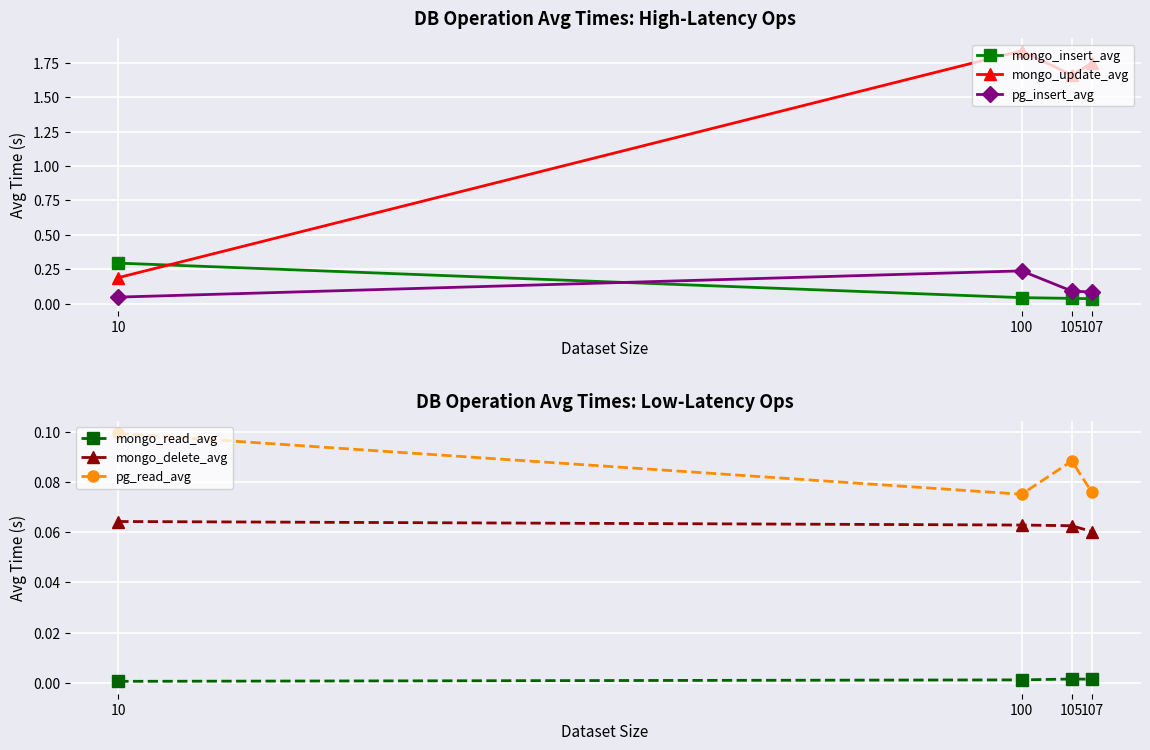

The pg_read_avg series shows 0.1 at 10. True or false?

True